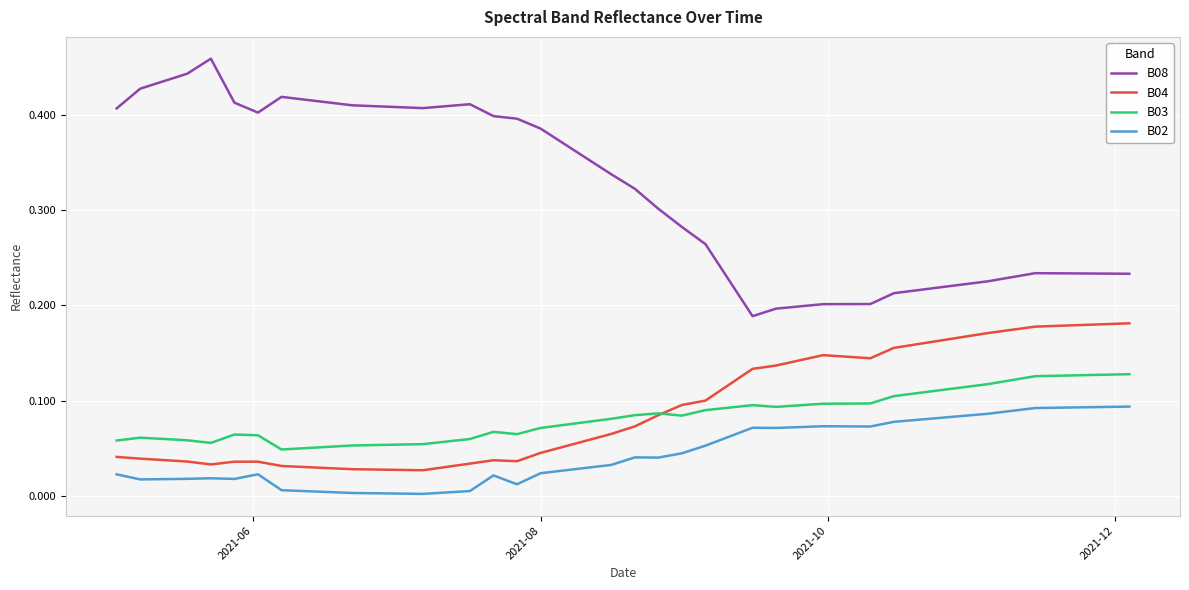

True or false: B03 and B02 cross at least once.

False